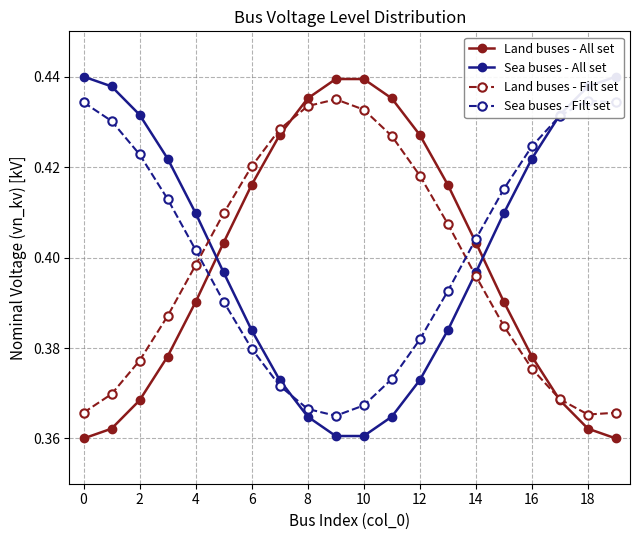

True or false: Land buses - All set has more than 1 points higher than both neighbors.

False